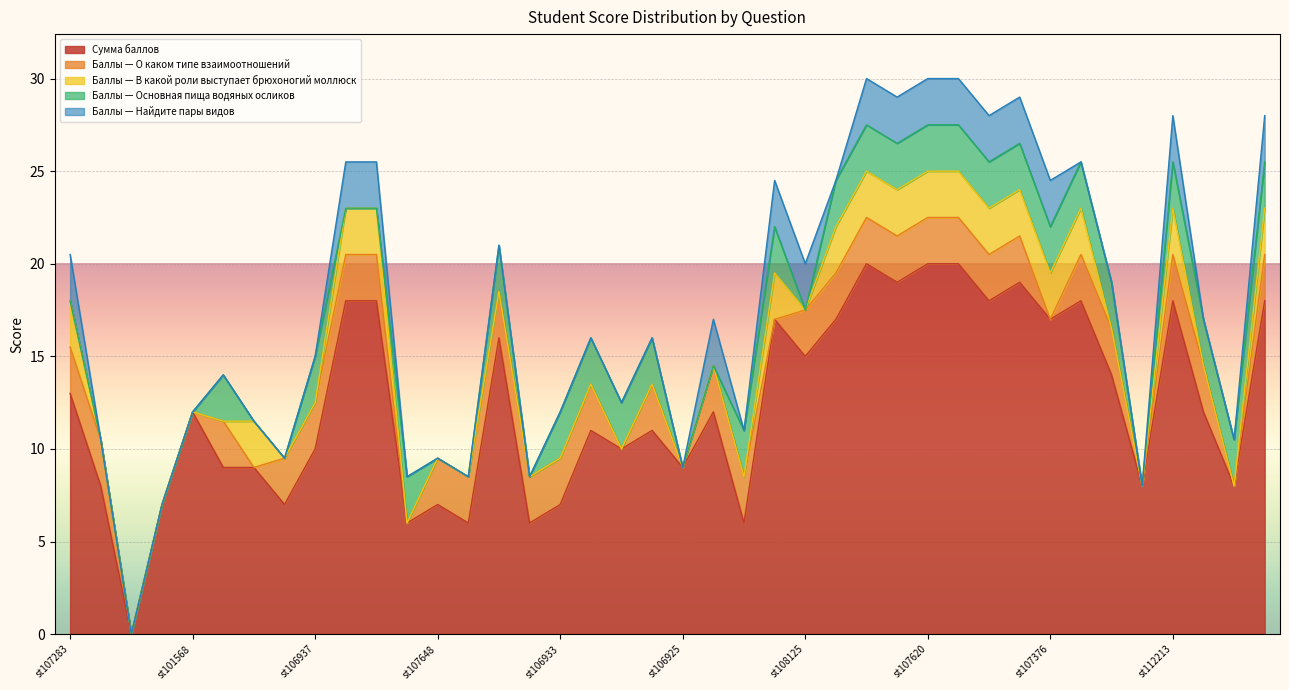

Is it true that Сумма баллов equals 4.9 at st101568?

False